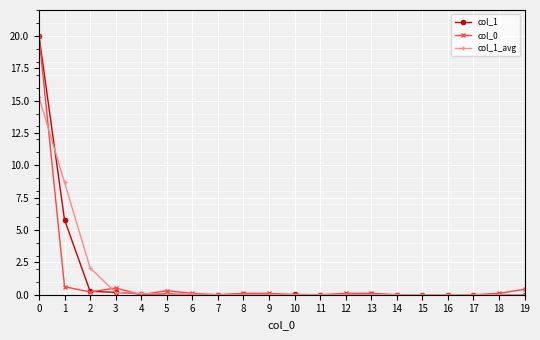

Is it true that col_1 equals 0.0 at 11?

True